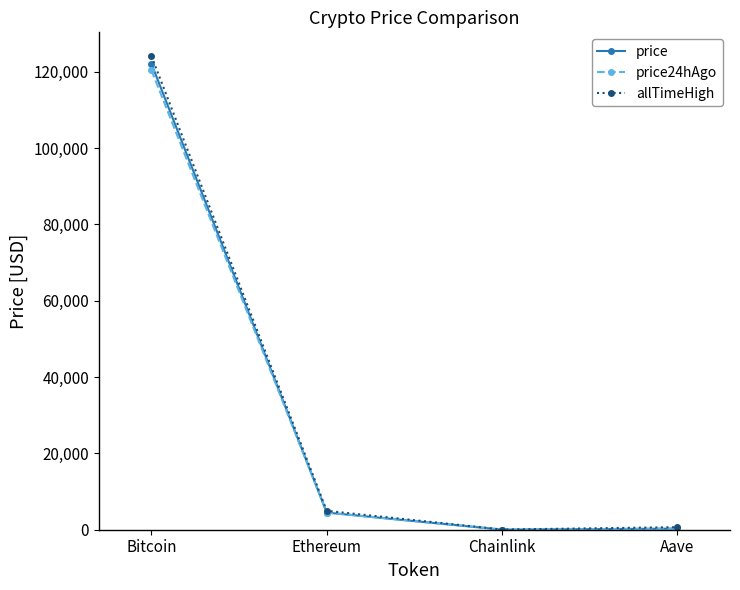

At which category is the sum across all series the highest?

Bitcoin